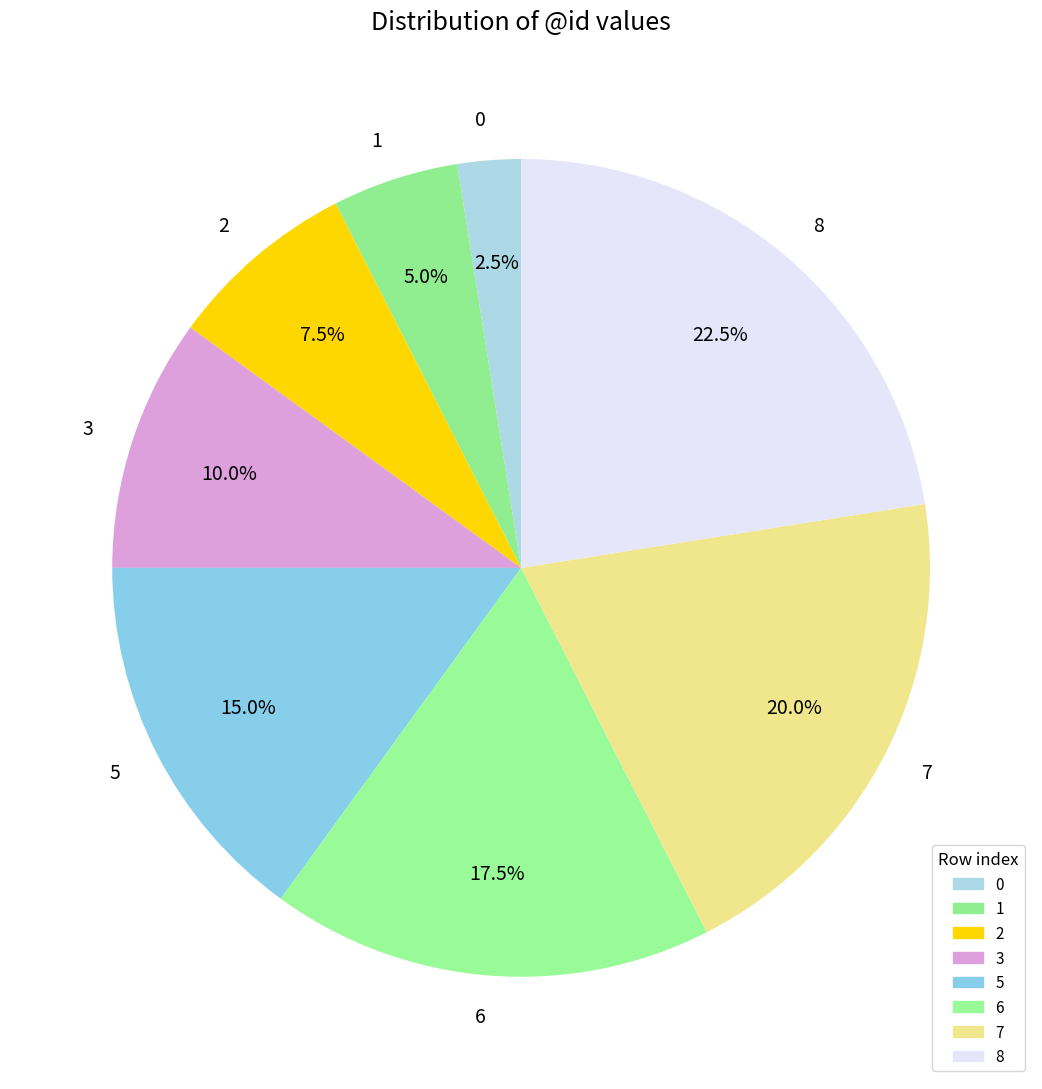

Count the number of slices in the pie.

8